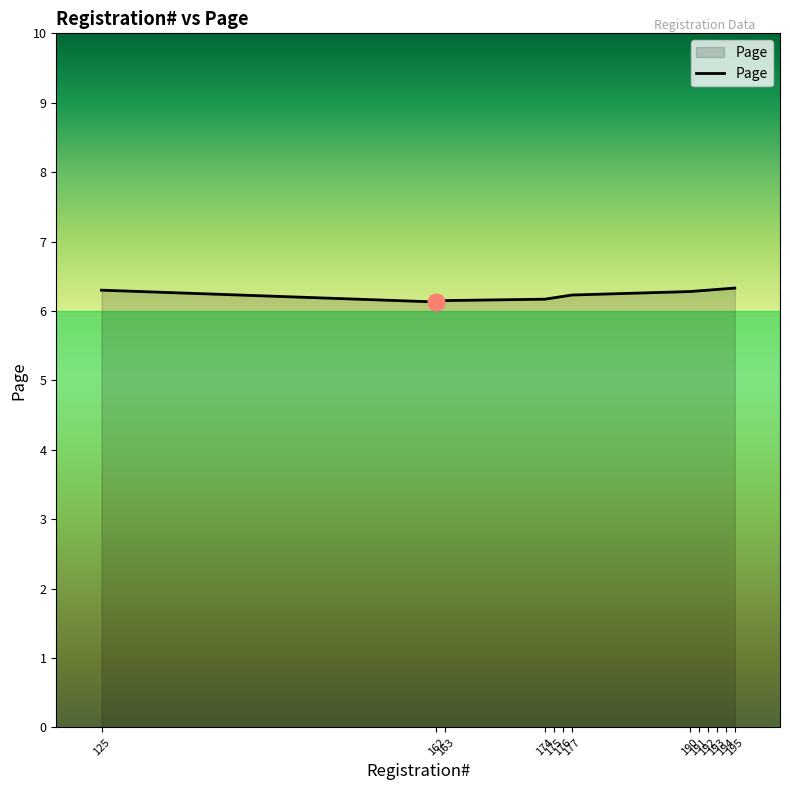

True or false: the data shows 6.2 at 174.

True